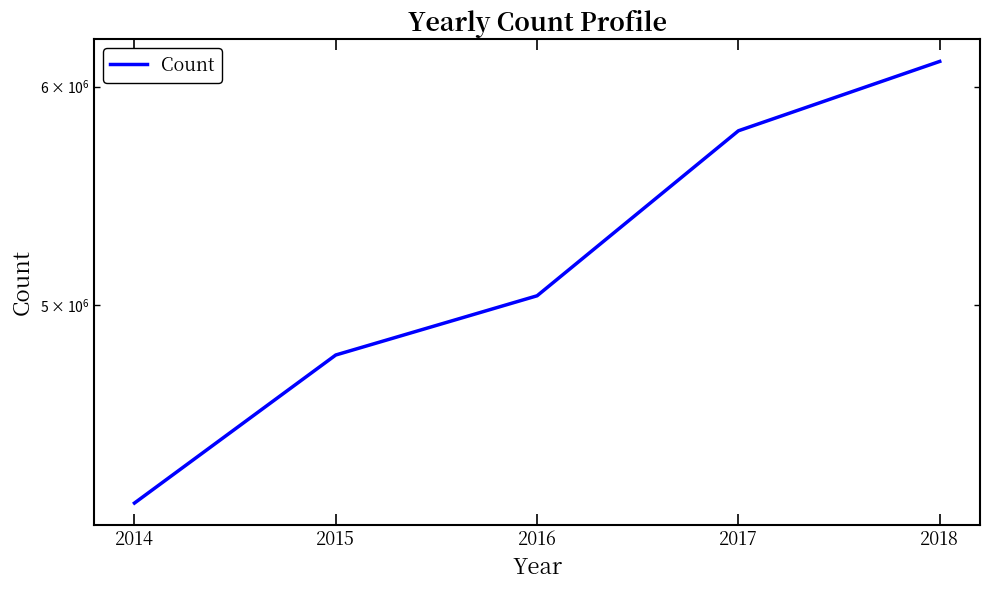

Which category has the highest value across all series?

2018